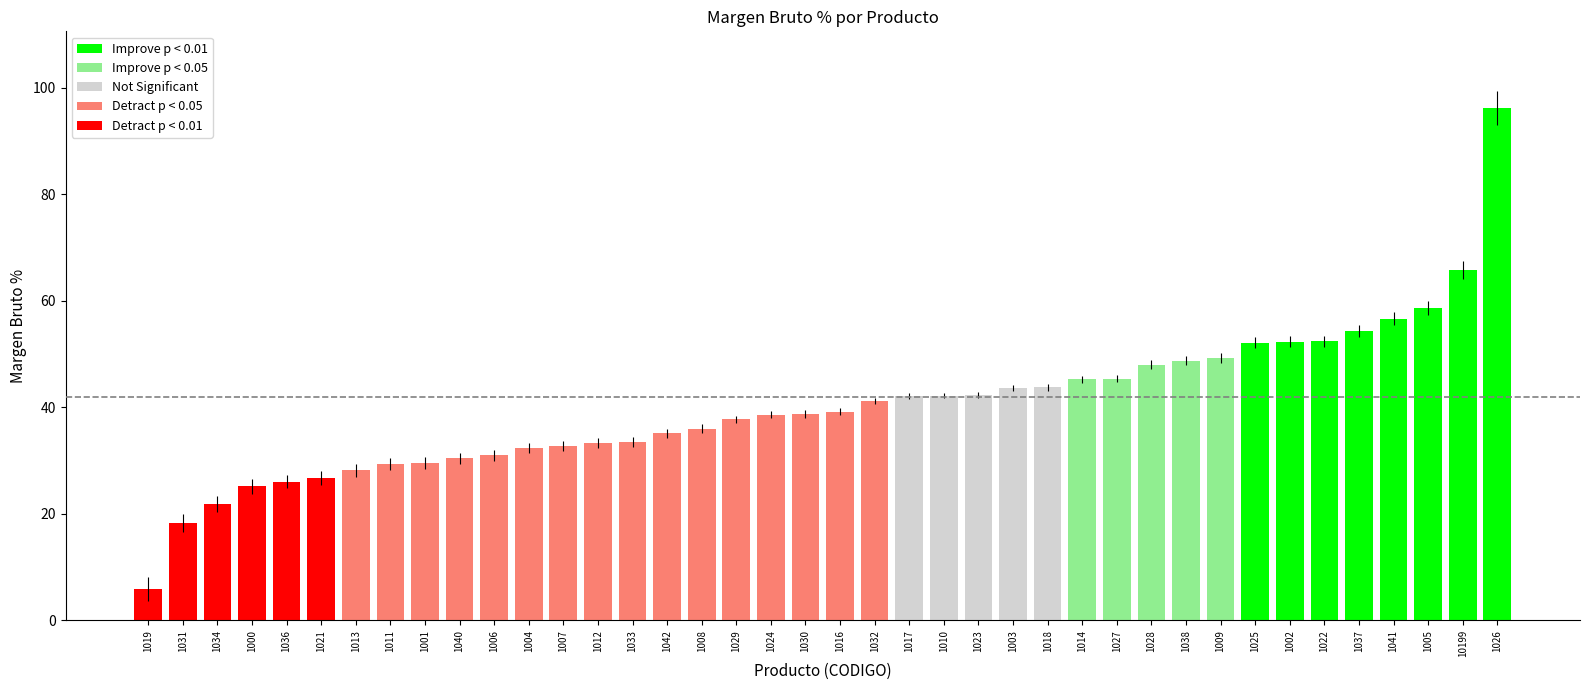

Which category has the highest value across all series?

1026